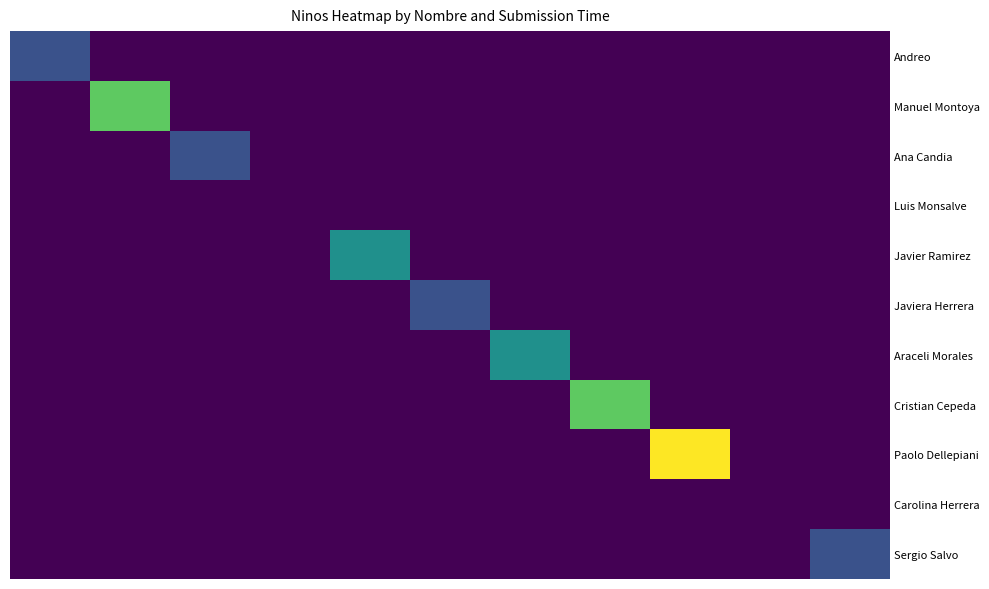

List the series in order of their peak value, highest first.

Paolo Dellepiani, Manuel Montoya, Cristian Cepeda, Javier Ramirez, Araceli Morales, Andreo, Ana Candia, Javiera Herrera, Sergio Salvo, Luis Monsalve, Carolina Herrera